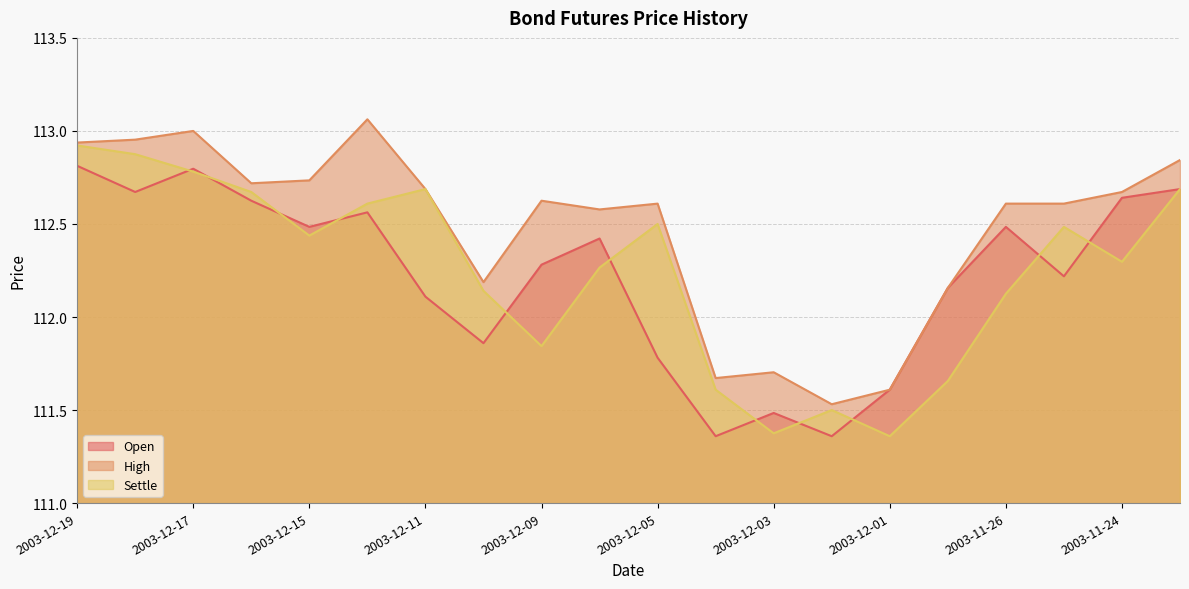

Does the chart display data point markers on the line(s)?

No